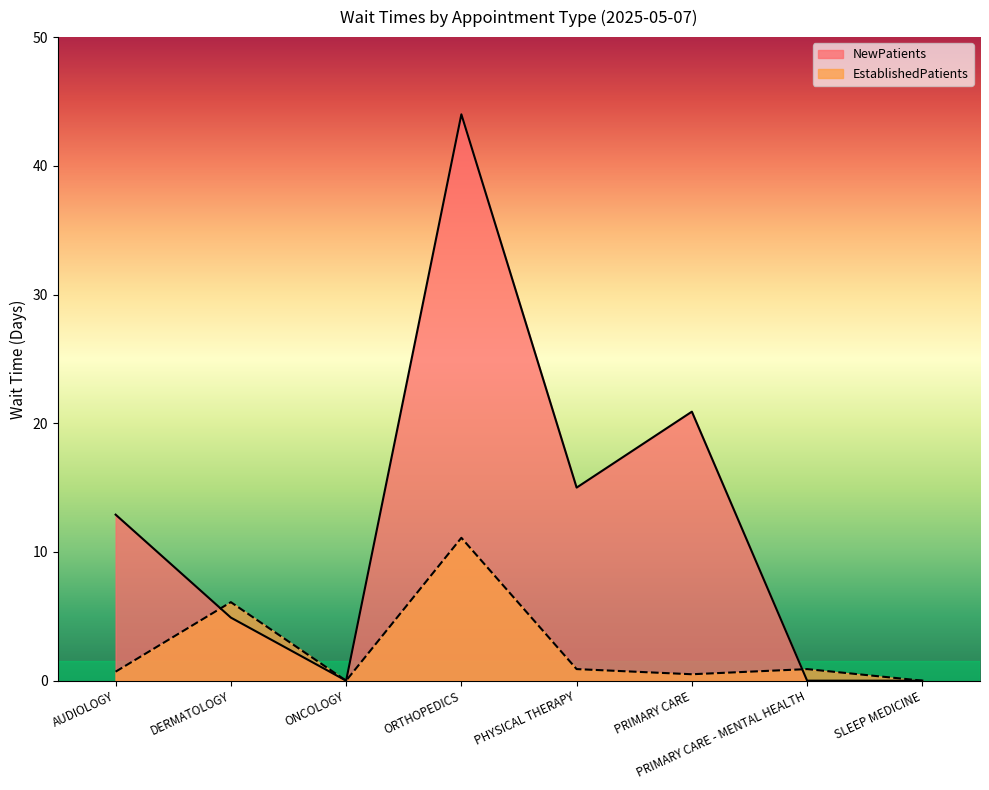

How many times do NewPatients and EstablishedPatients cross each other?

2